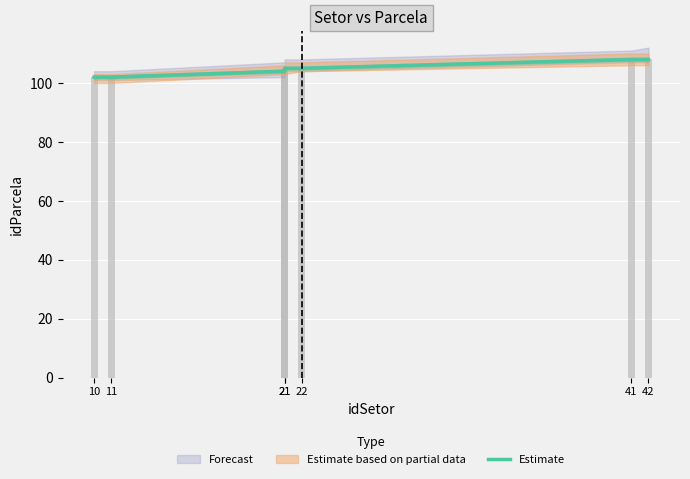

What is the difference between the maximum and minimum values?

6